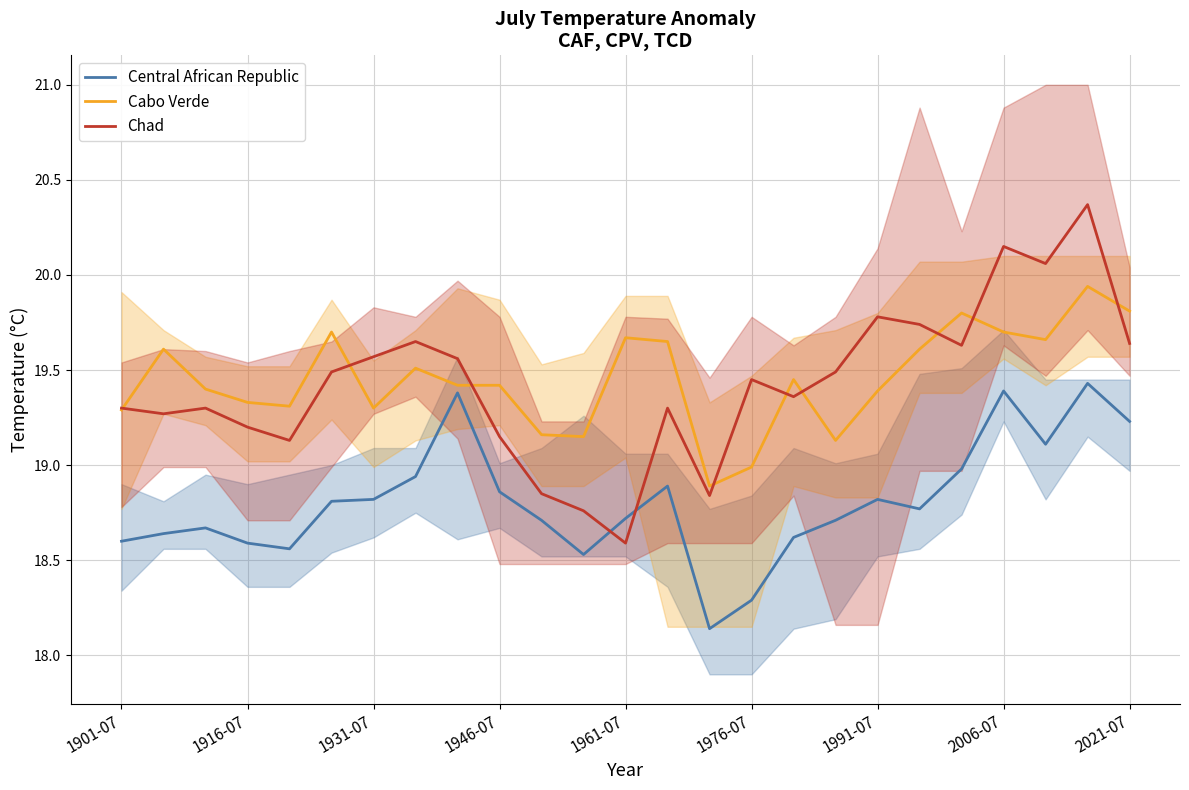

Does the chart have visible grid lines?

Yes